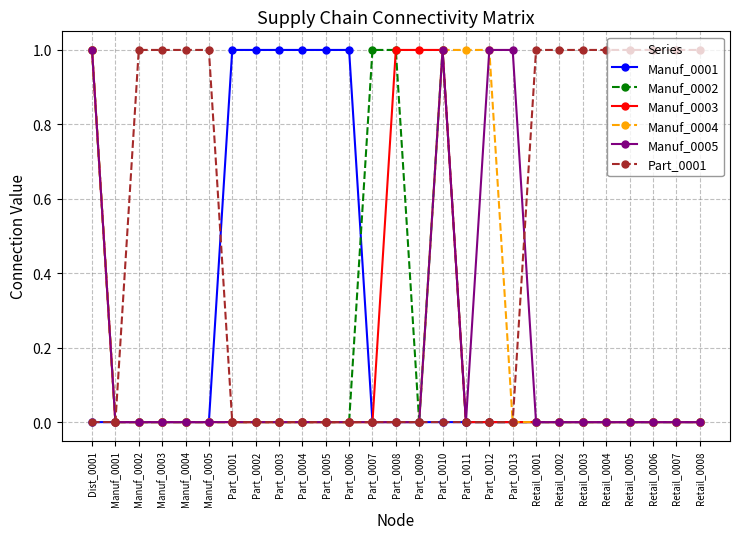

Is it true that Manuf_0002 equals 0 at Part_0006?

True